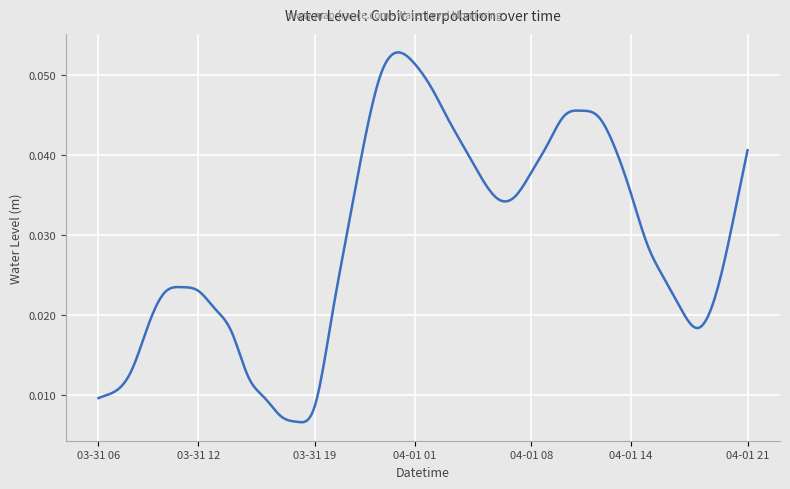

What is the label of the 6th point from the left?

2024-03-31 11:00